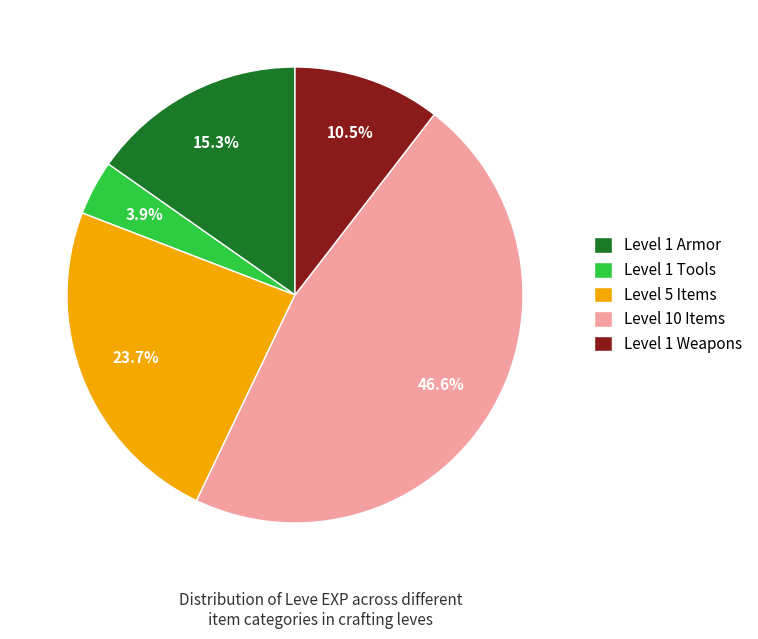

How many slices are in this pie chart?

5